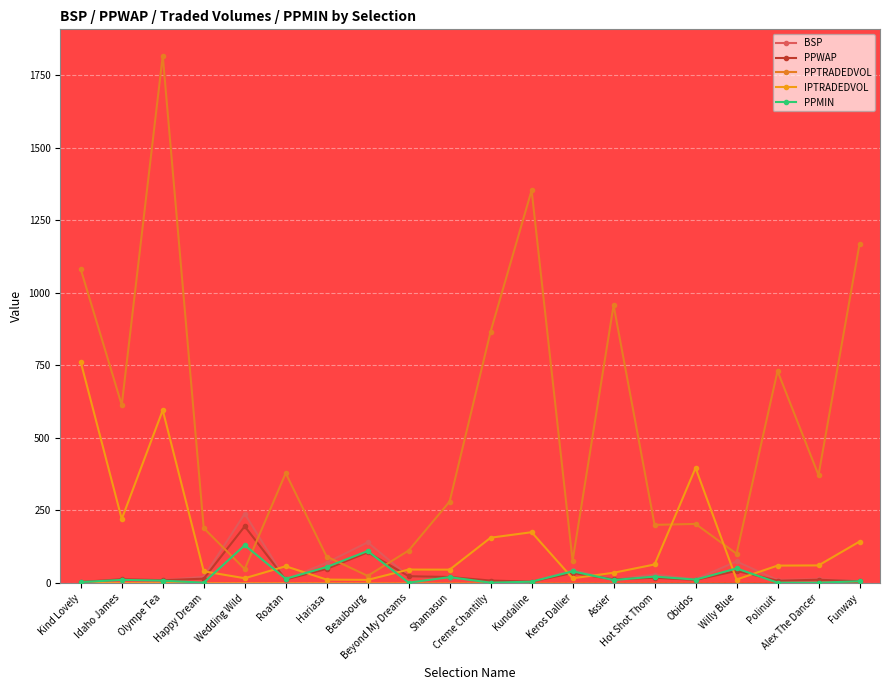

The IPTRADEDVOL series shows 220.2 at Idaho James. True or false?

True